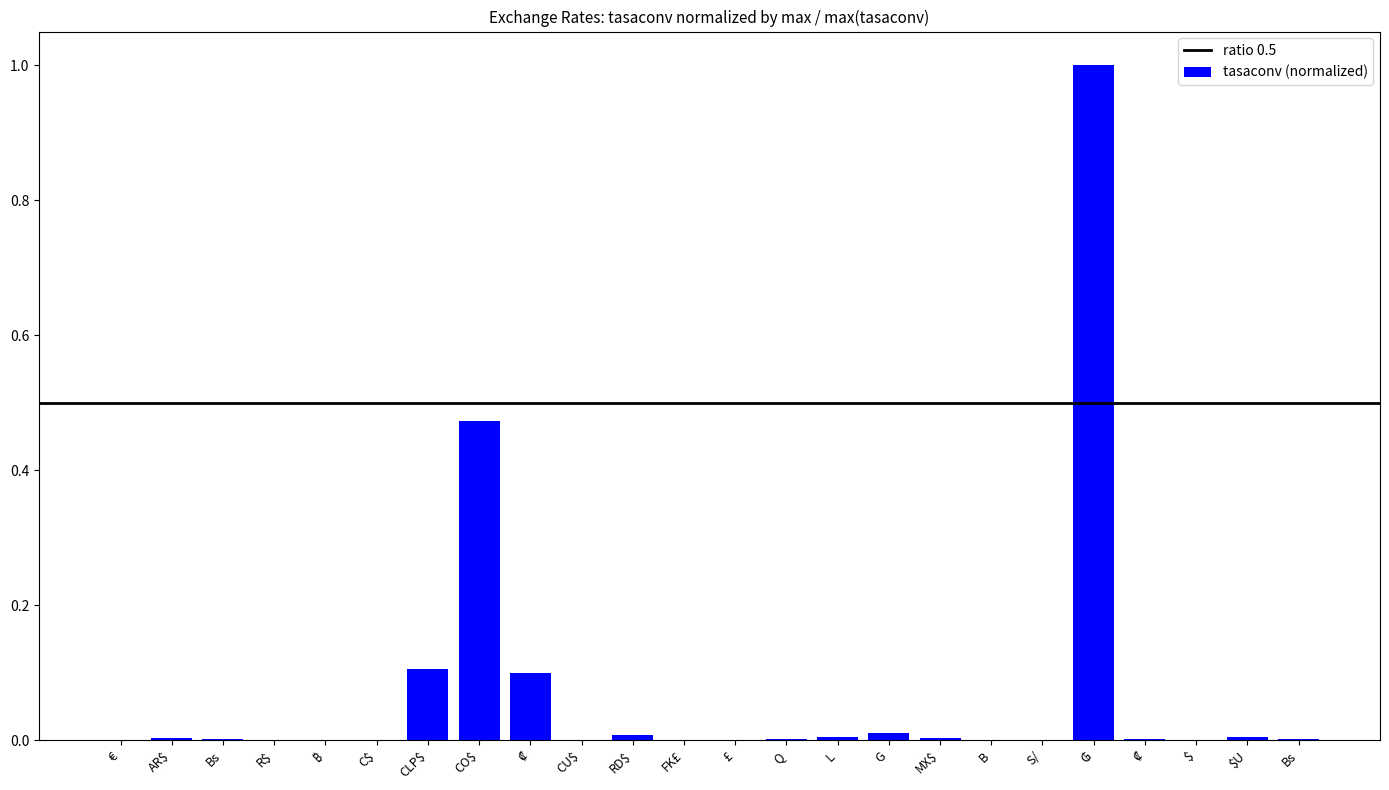

What is the change in value from FK£ to ₲?

+1.0